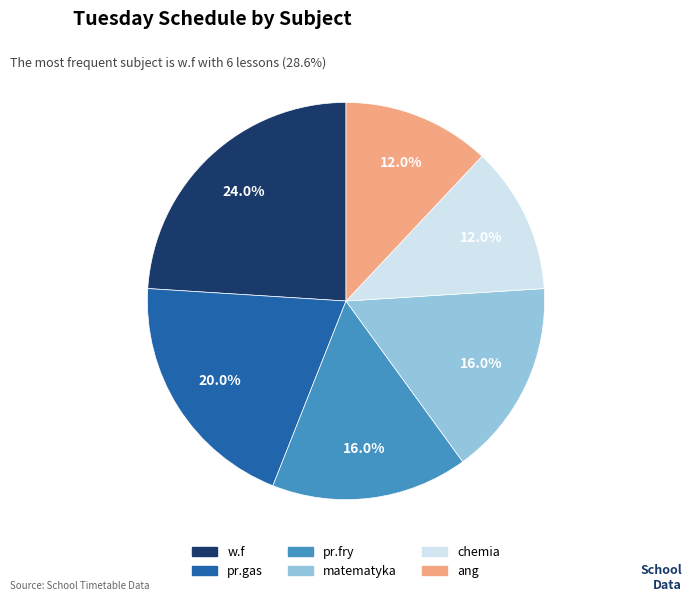

The ang slice represents 1% of the pie. True or false?

False